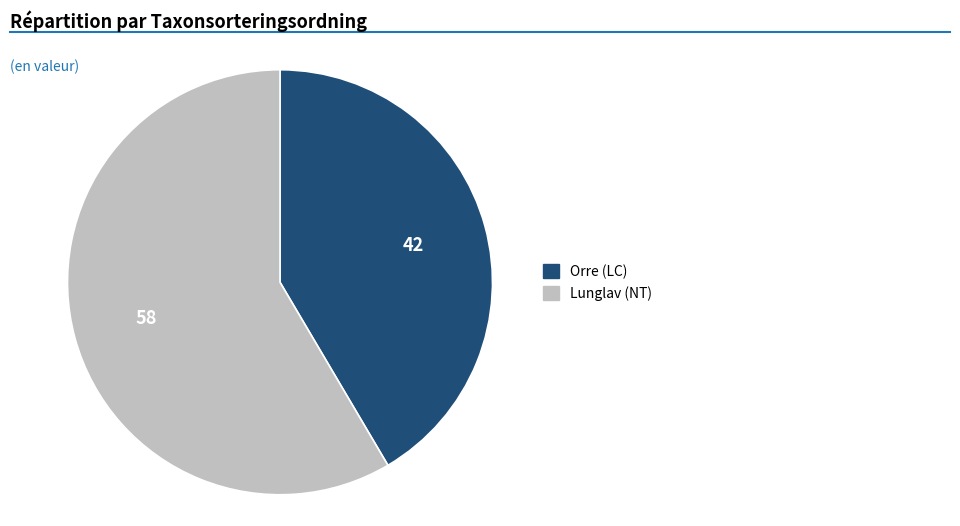

Which has a higher value, Lunglav (NT) or Orre (LC)?

Lunglav (NT)